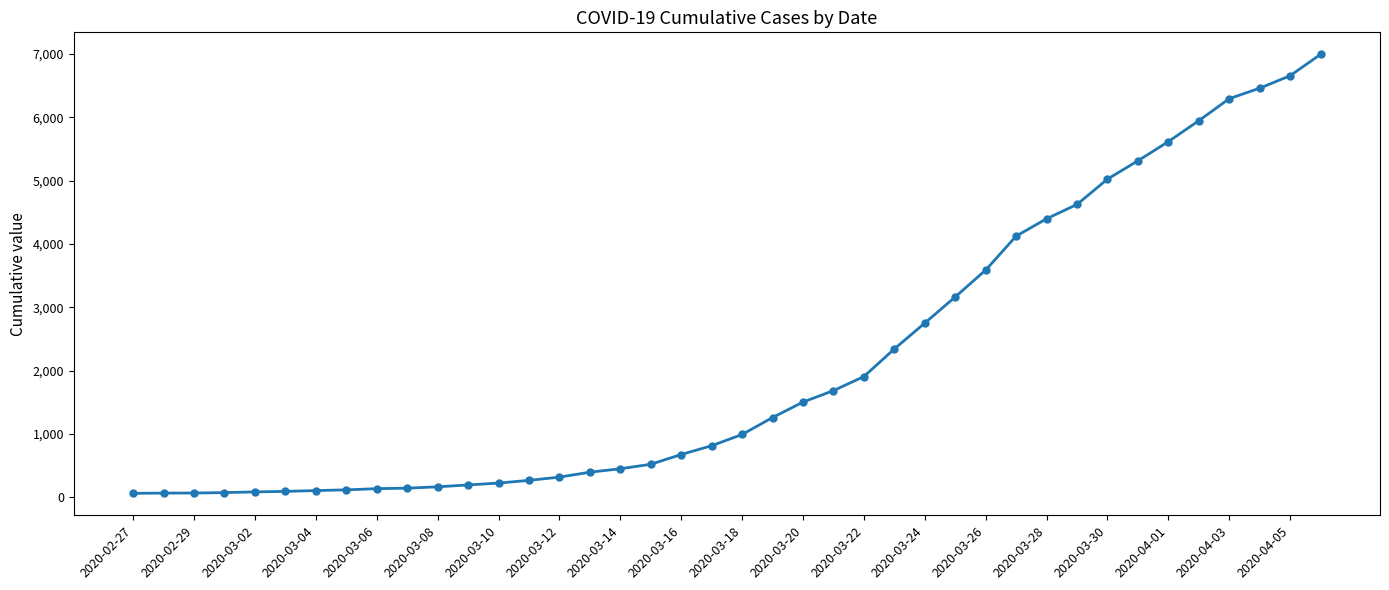

What is the greatest value displayed?

6995